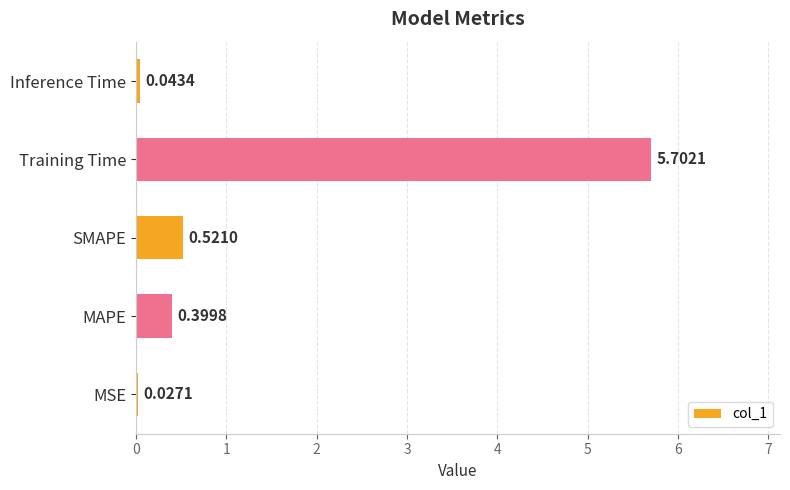

What is the sum of all values?

6.7